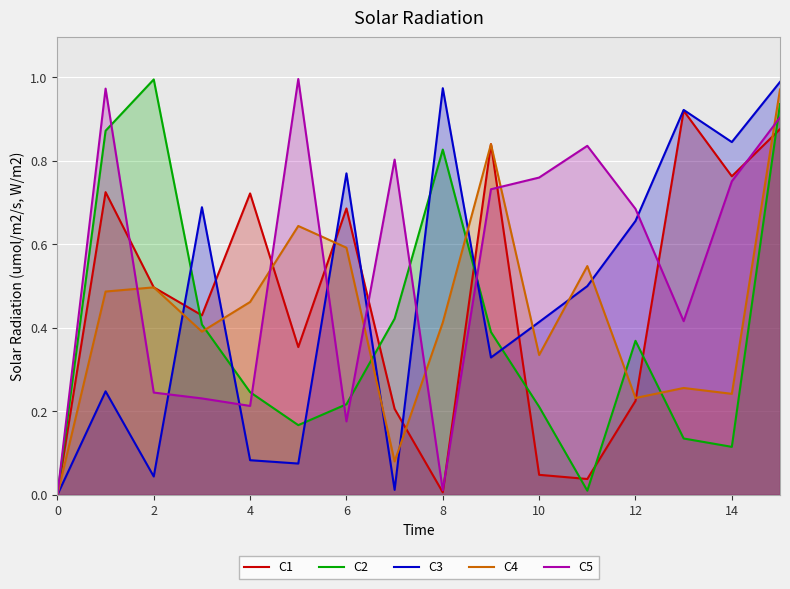

The C2 series shows 0.3 at 10. True or false?

False